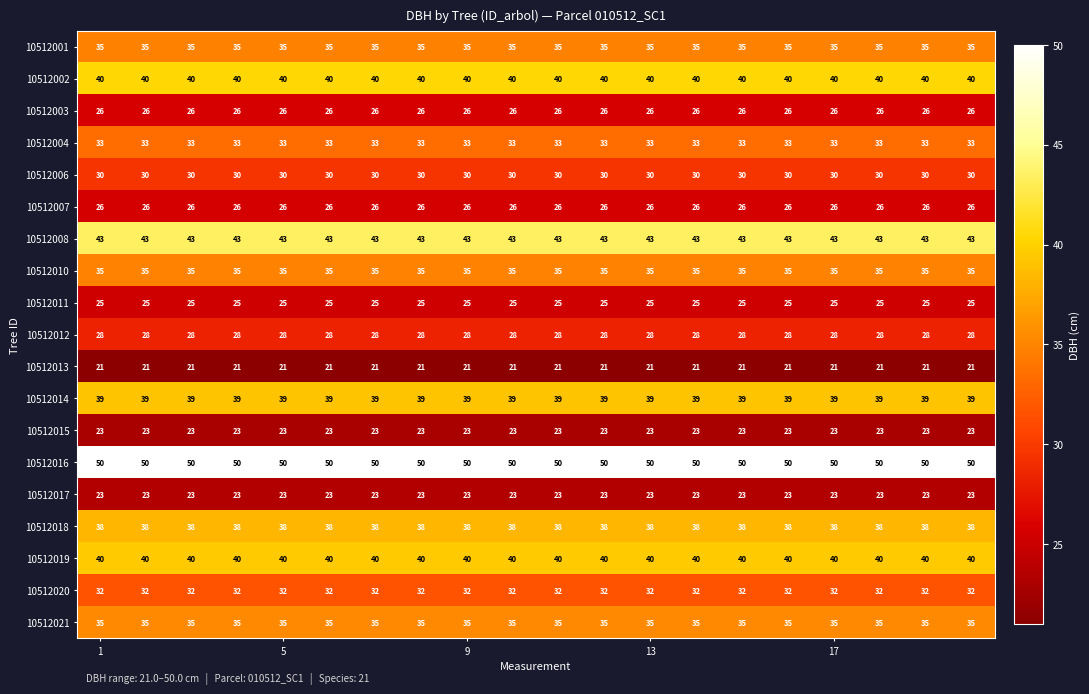

What is the sum of all 10512021 values?

700